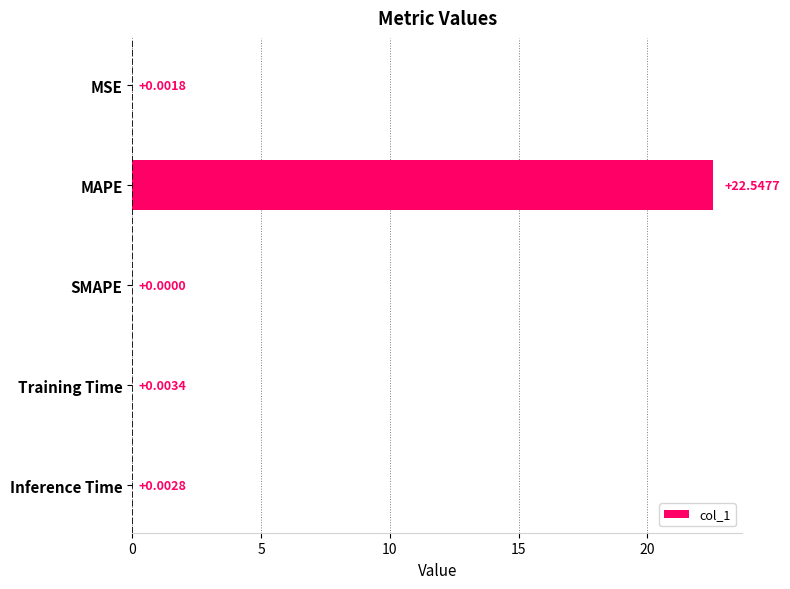

Between Training Time and Inference Time, which is larger?

Training Time